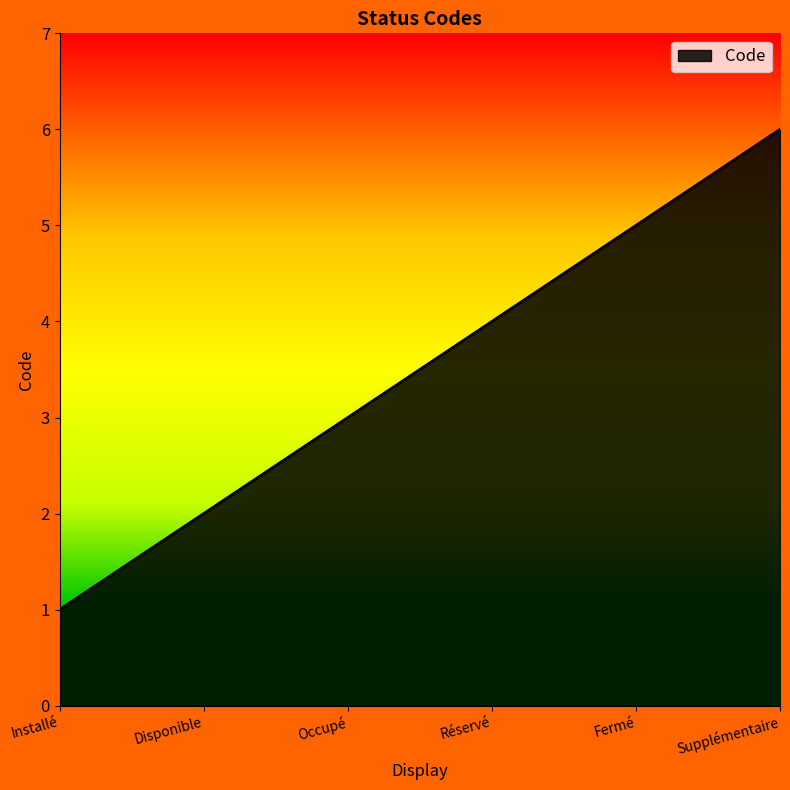

Reading right to left, what are all the values shown in this chart?

Supplémentaire=6	Fermé=5	Réservé=4	Occupé=3	Disponible=2	Installé=1